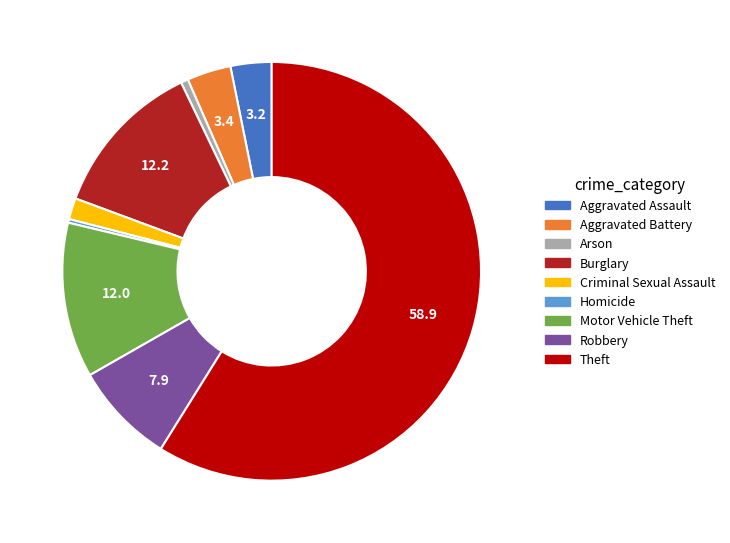

Is there a majority slice in this chart?

Yes